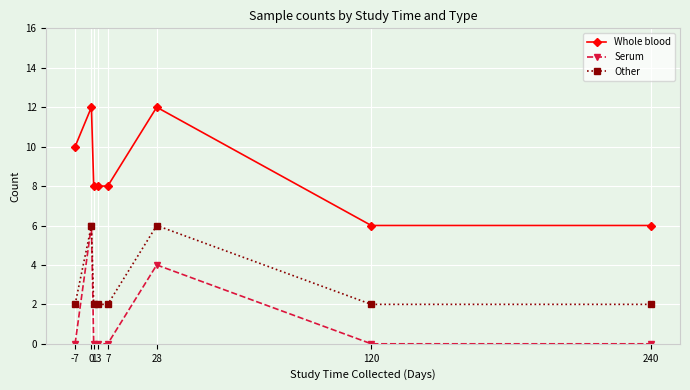

Count the number of data series in this chart.

3